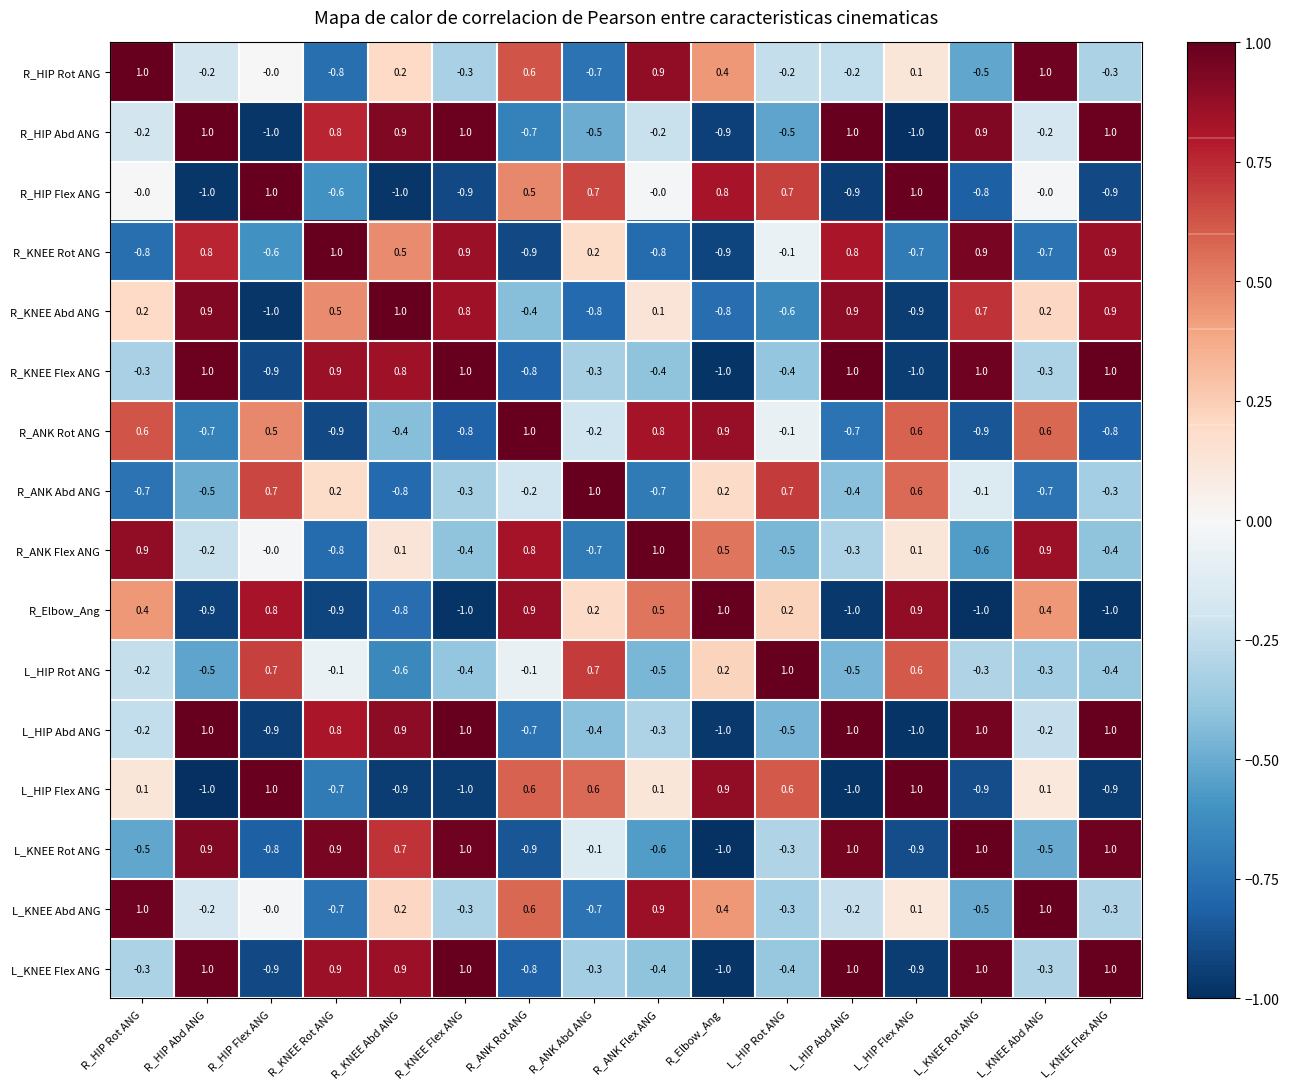

How many series are shown in this chart?

16